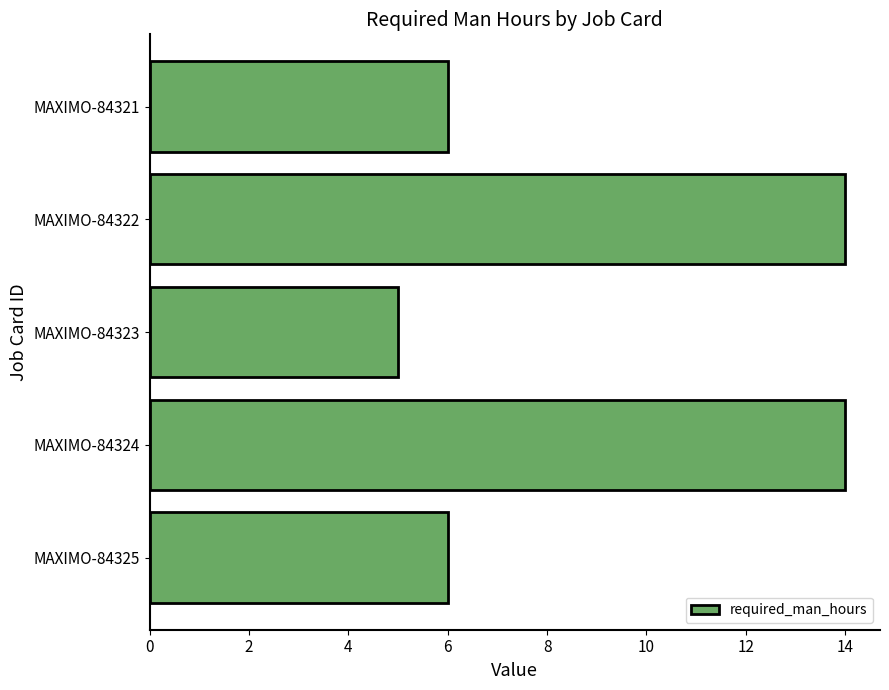

Reading top to bottom, extract all data points from this chart.

6	14	5	14	6